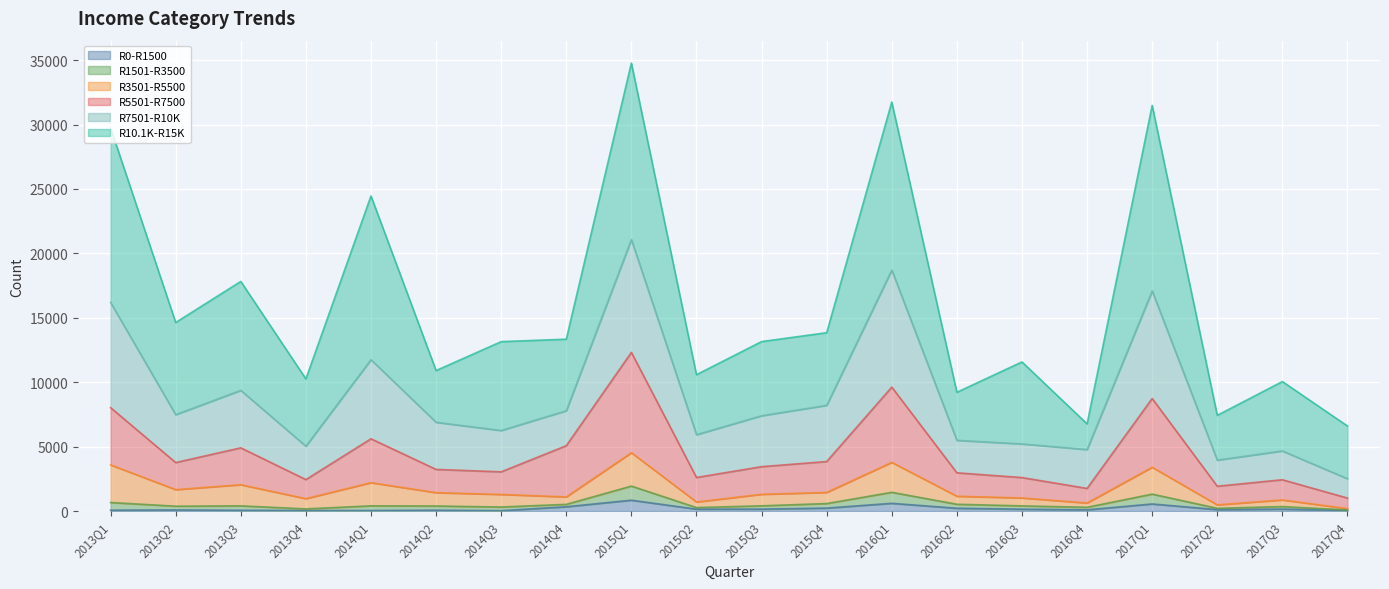

Does the chart display data point markers on the line(s)?

No